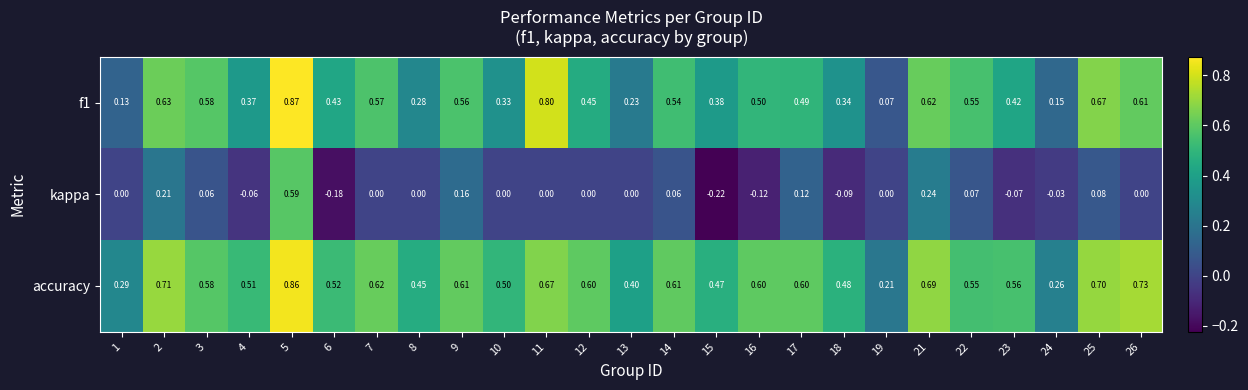

Is the value of accuracy at 8 greater than the value of kappa at 10?

Yes